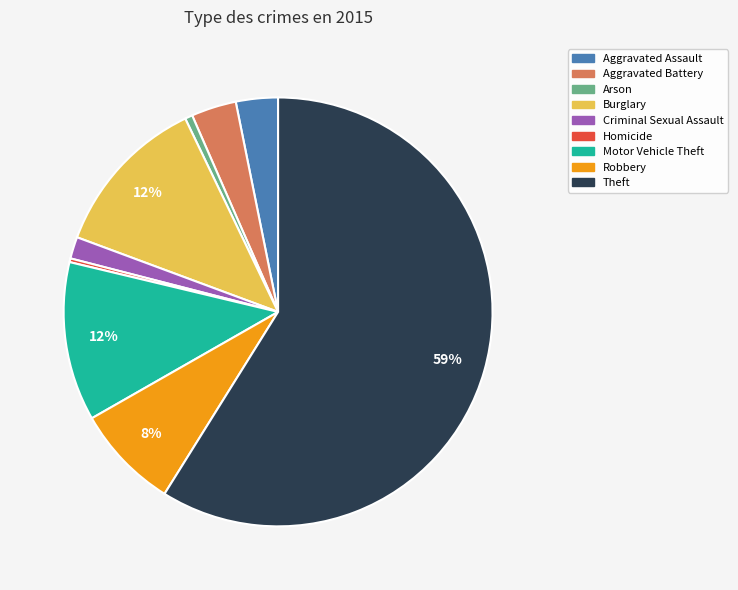

Which has a higher value, Robbery or Aggravated Assault?

Robbery